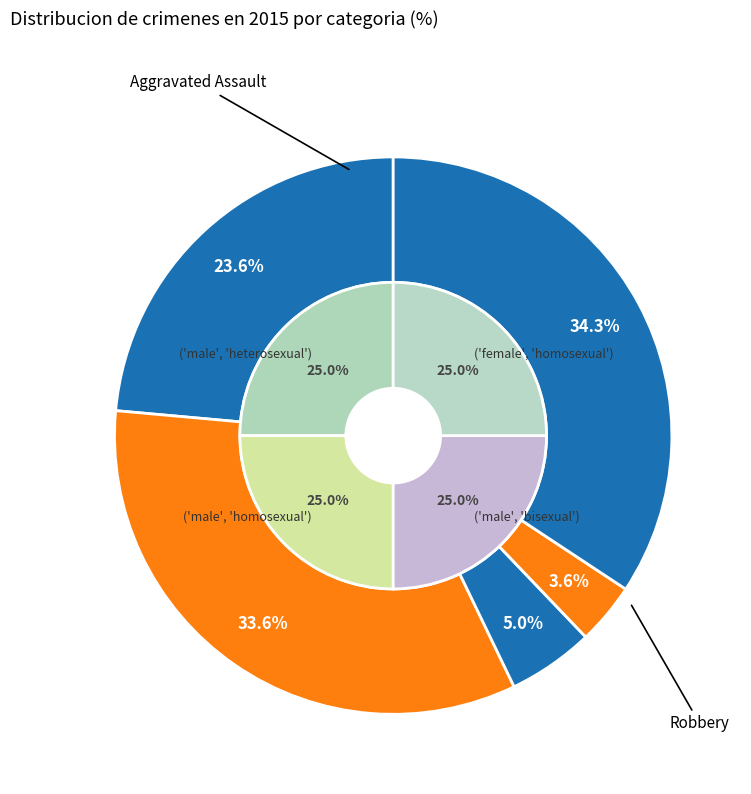

Is Robbery the majority of the pie?

No